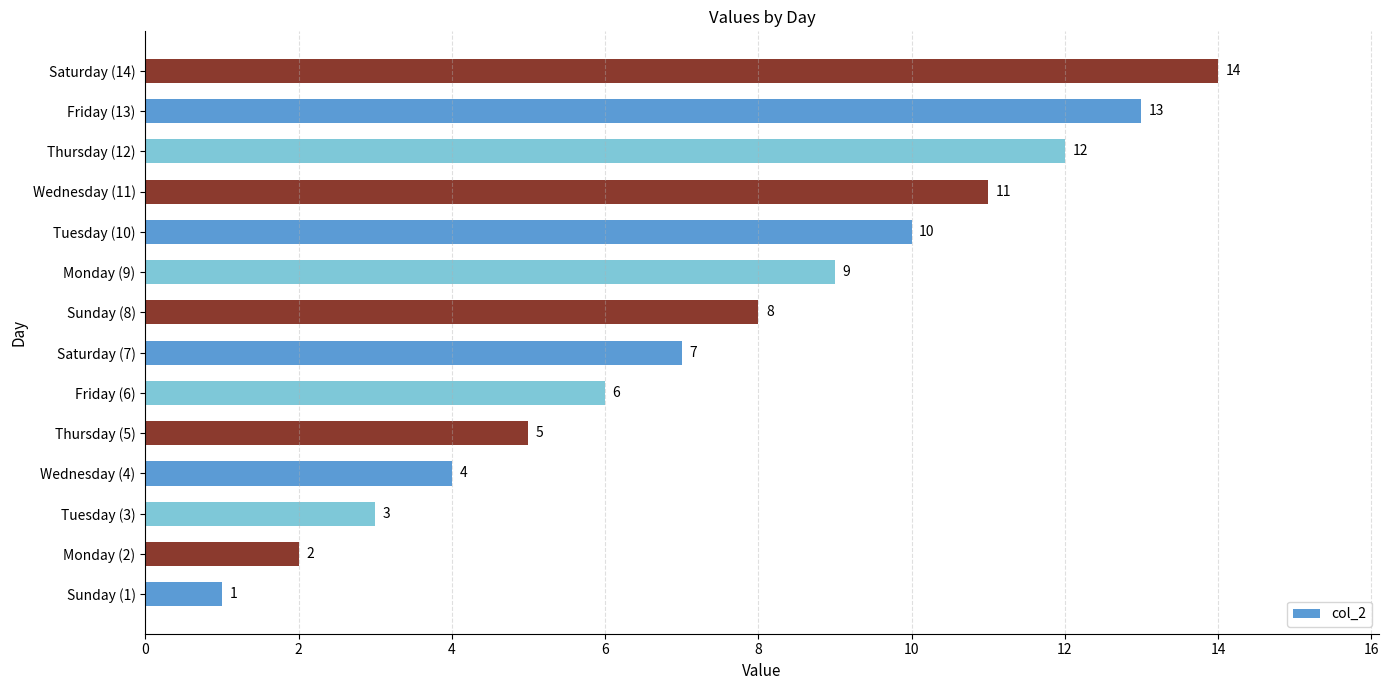

Rank the categories by value from highest to lowest.

Saturday (14), Friday (13), Thursday (12), Wednesday (11), Tuesday (10), Monday (9), Sunday (8), Saturday (7), Friday (6), Thursday (5), Wednesday (4), Tuesday (3), Monday (2), Sunday (1)